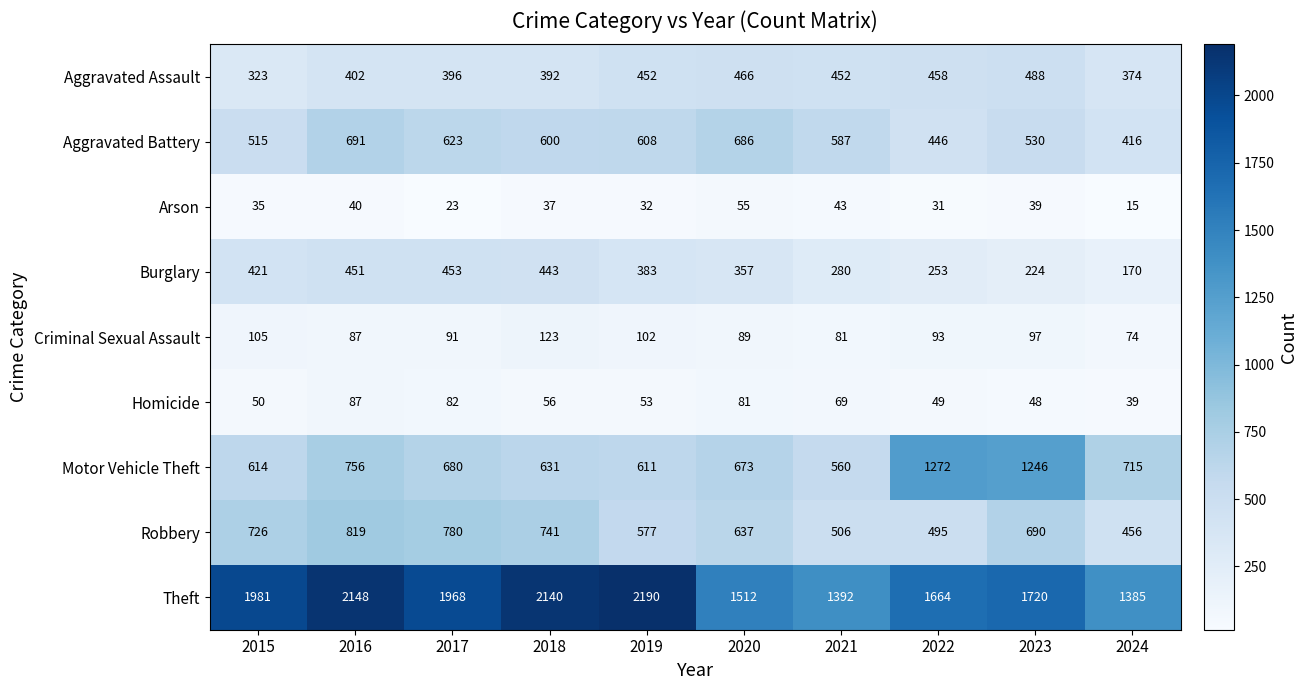

At which label is Aggravated Battery closest to 553?

2023